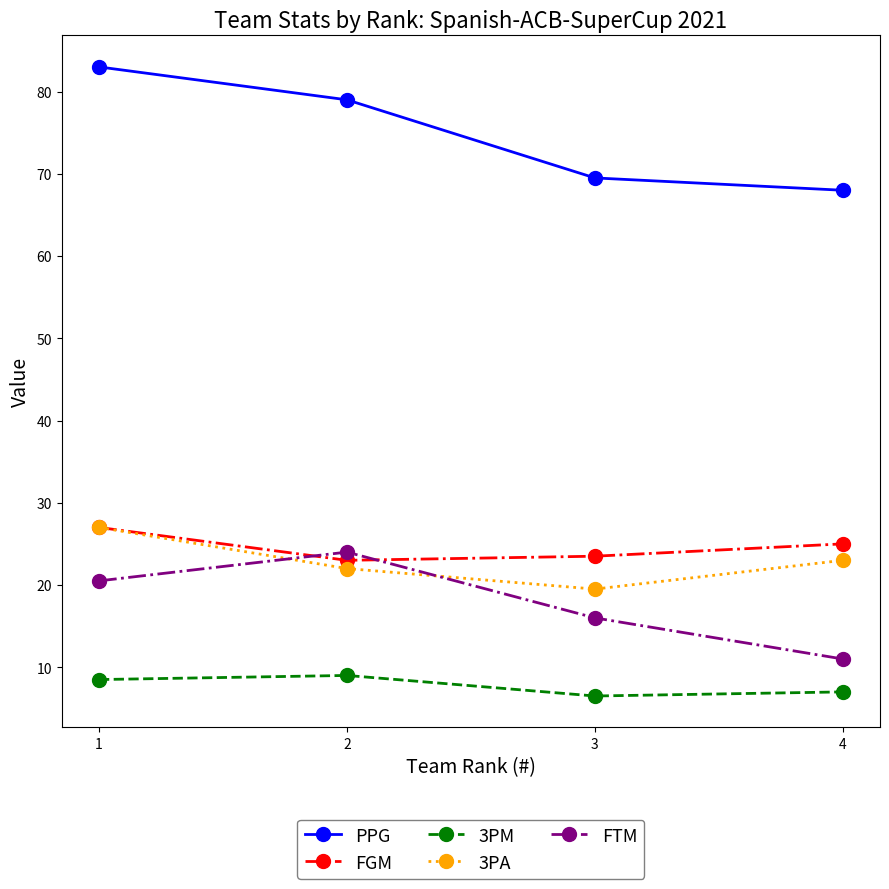

True or false: PPG has more than 0 interior local peaks.

False